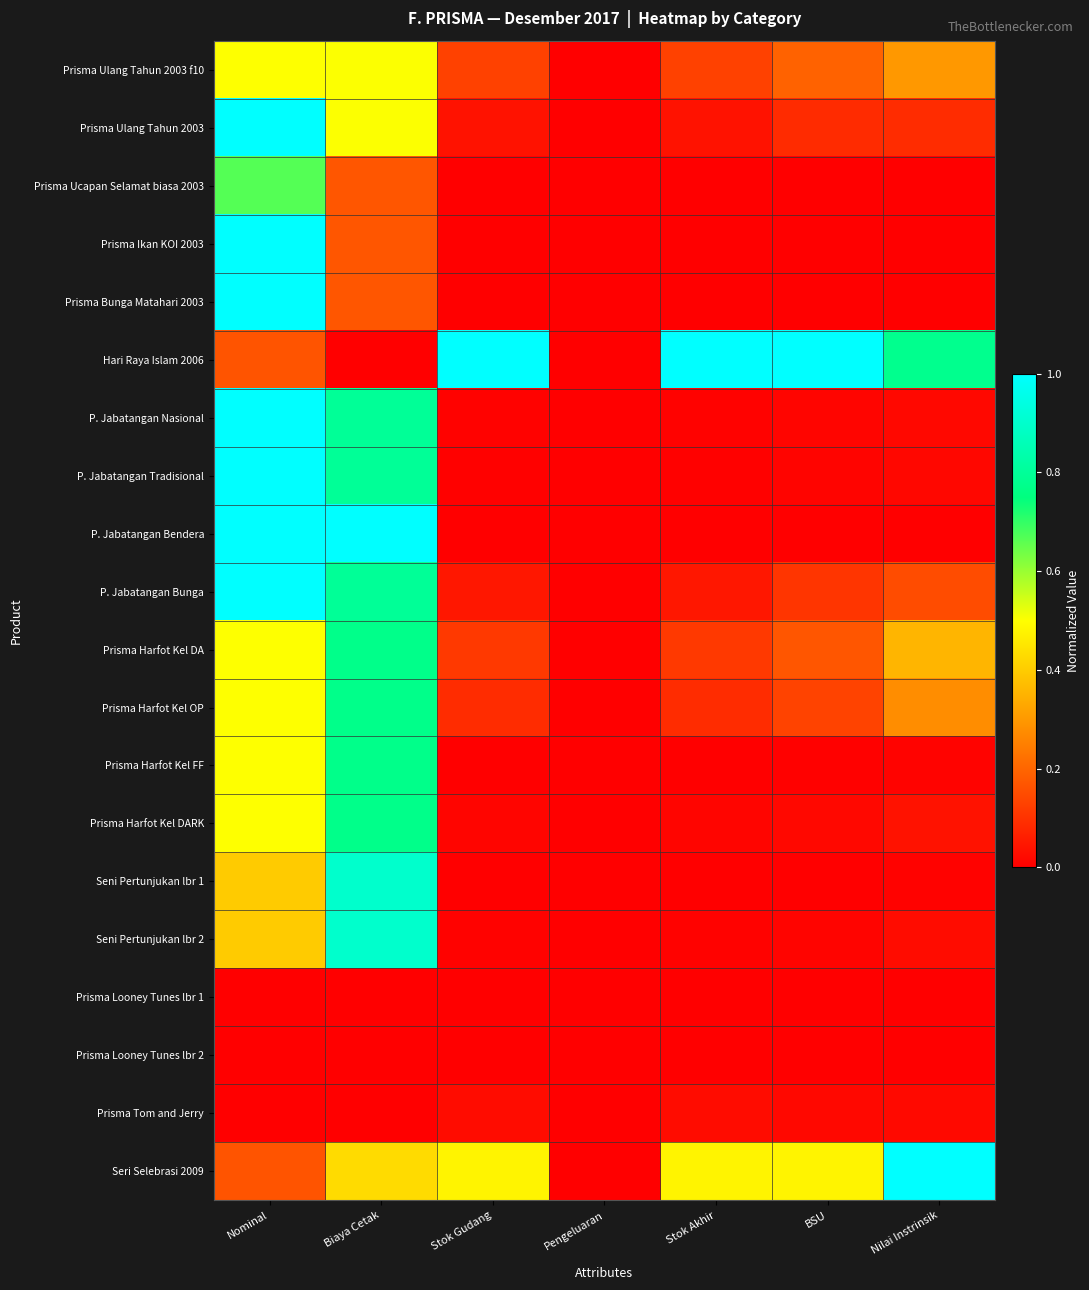

Count the number of data series in this chart.

20